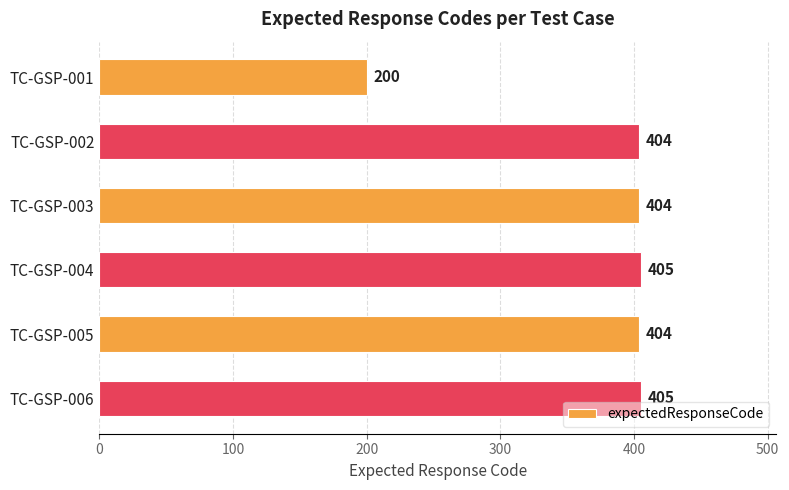

What is the greatest value displayed?

405